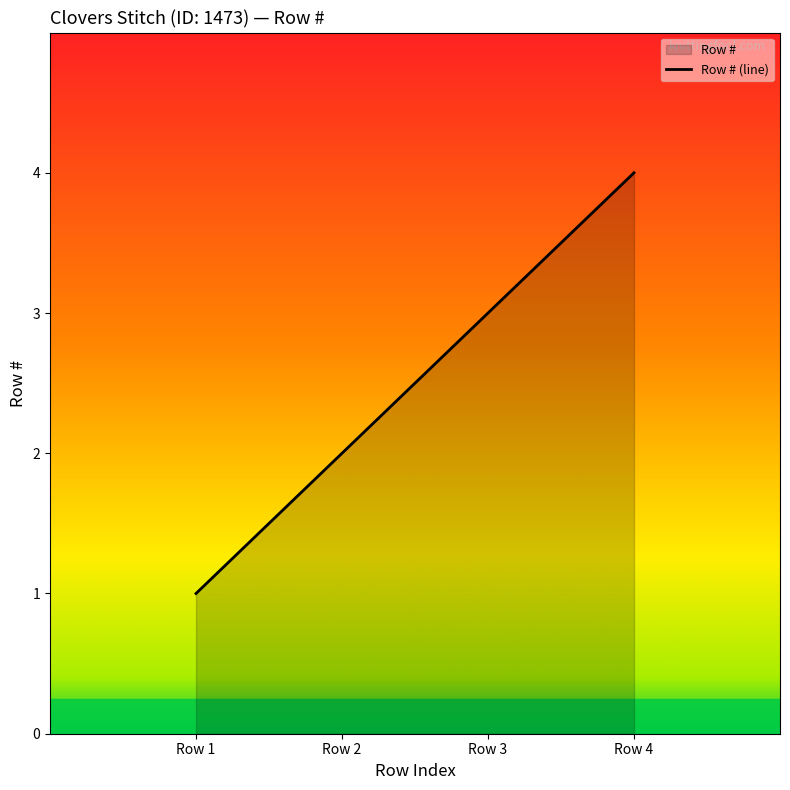

What is the sum of all values?

10